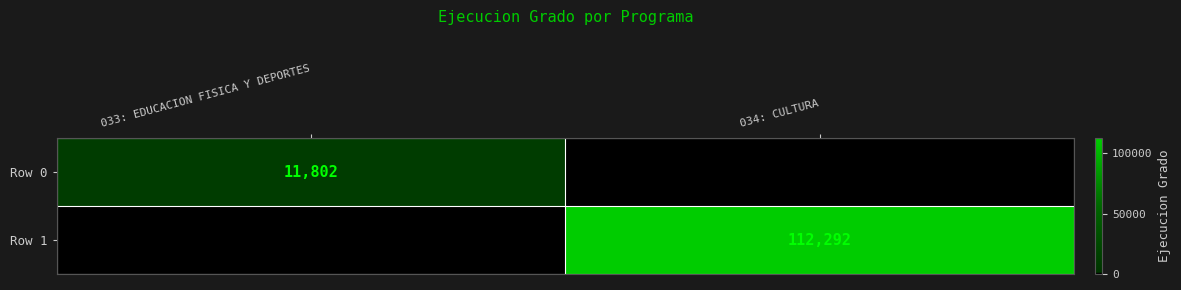

What is the difference between the maximum and minimum values in the Row 0 series?

11802